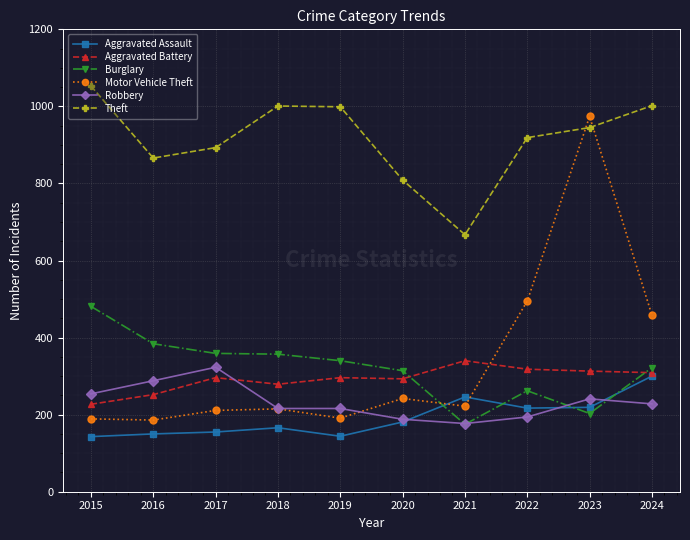

Which series has the widest spread of values?

Motor Vehicle Theft